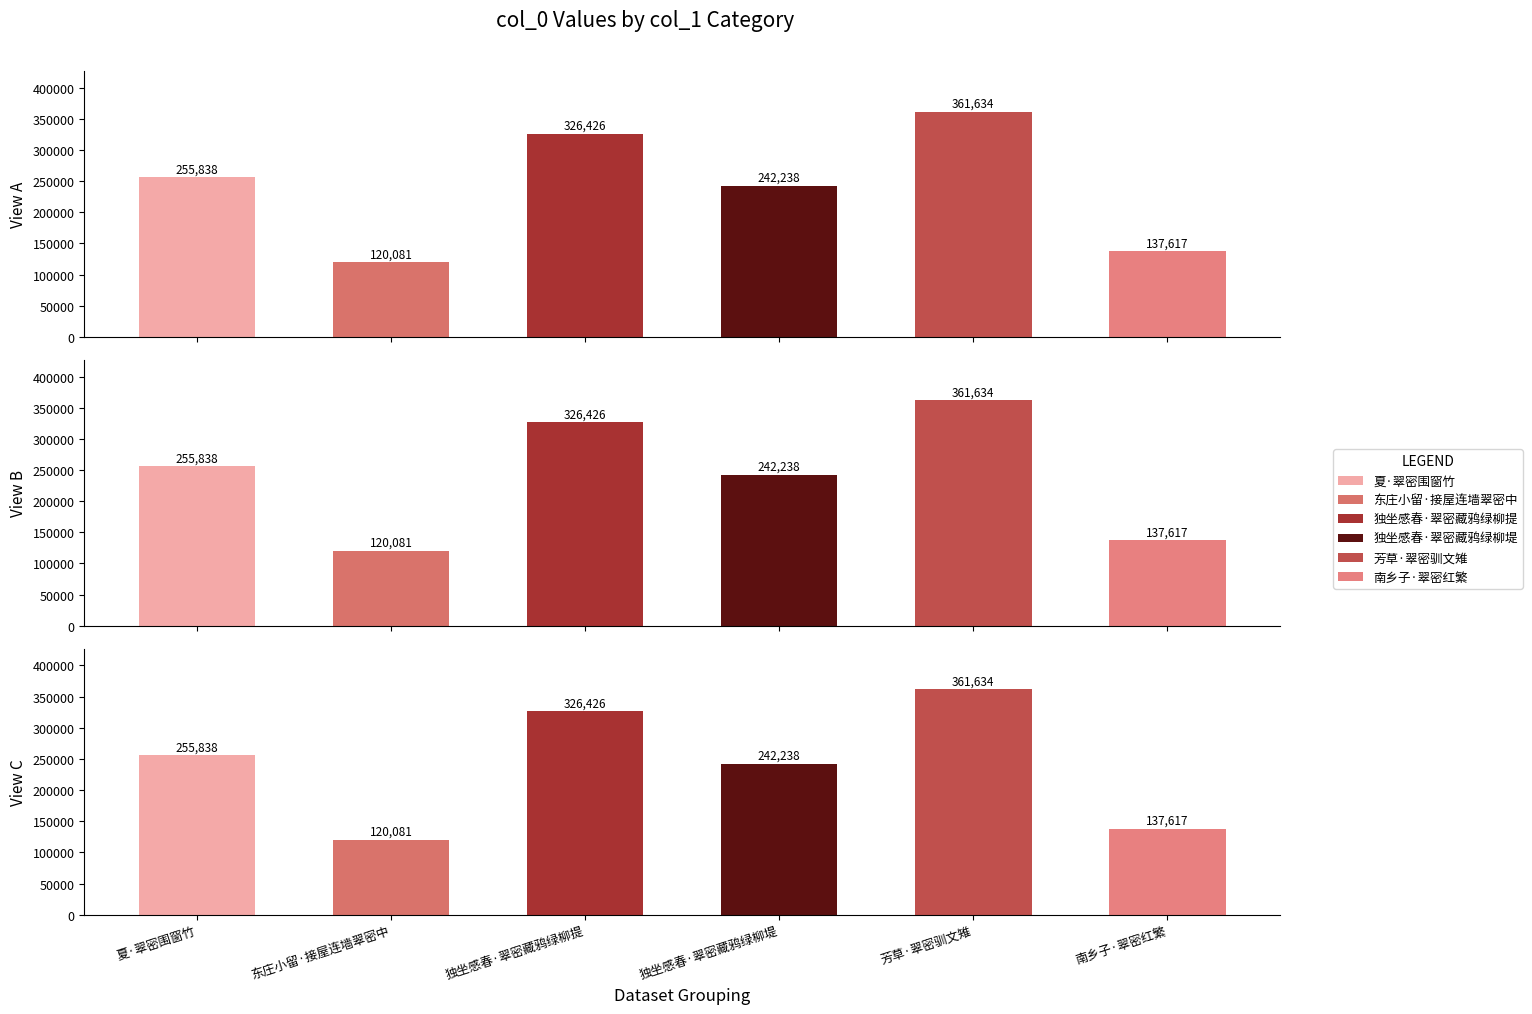

The chart shows a value of 242238 at 独坐感春·翠密藏鸦绿柳堤. True or false?

True